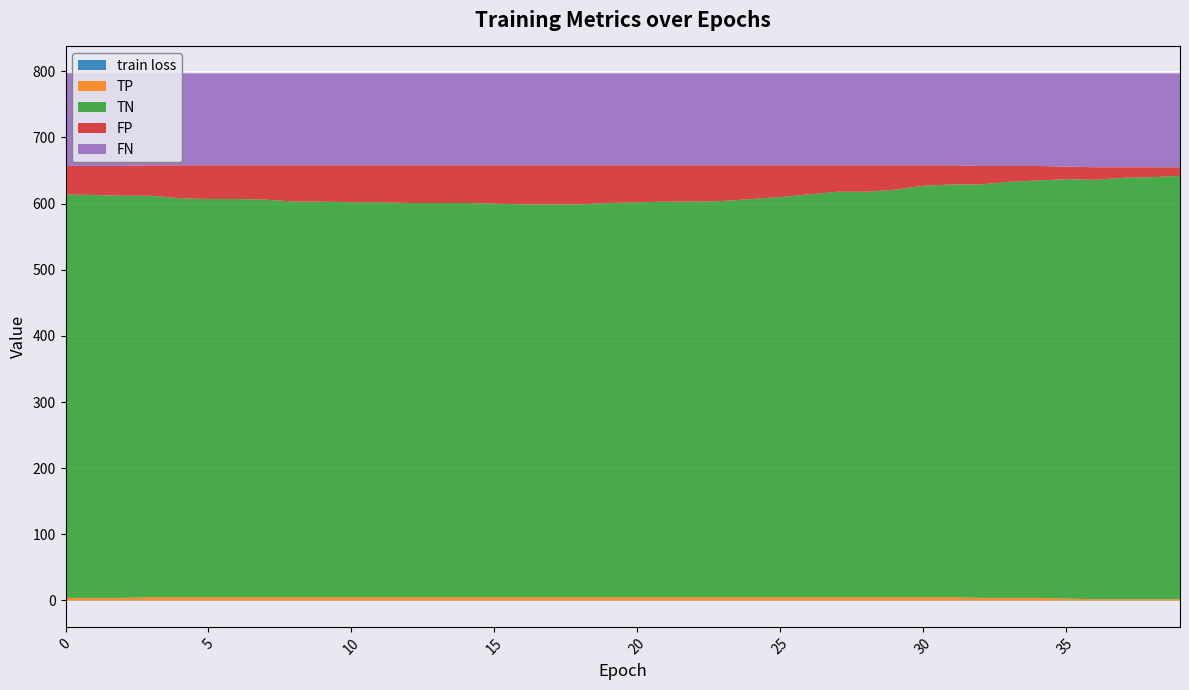

Count the number of categories in the chart.

40